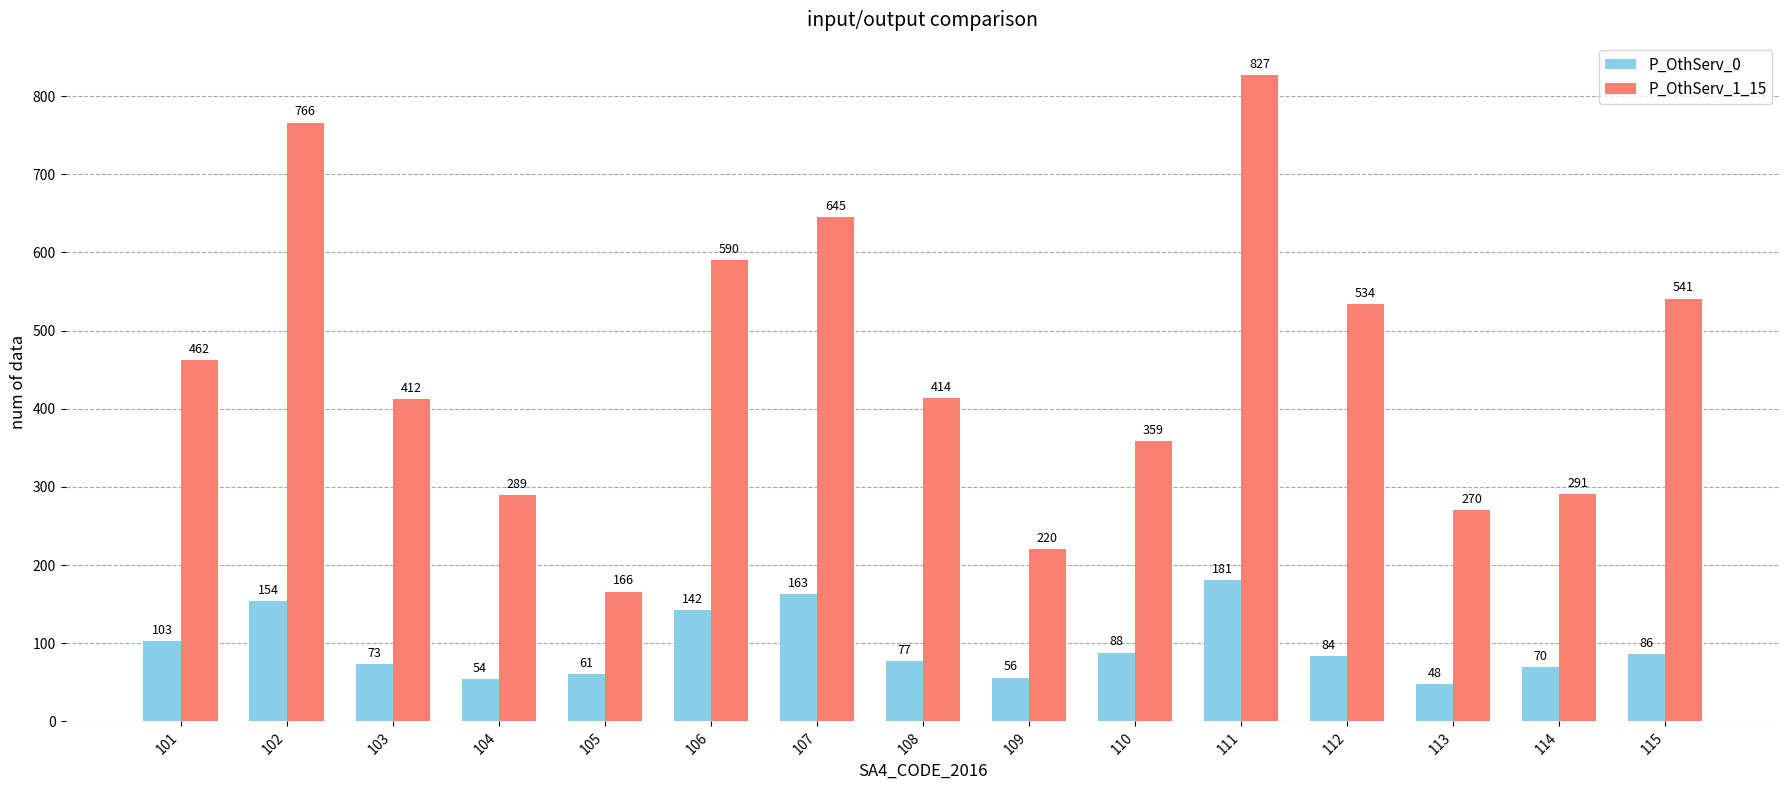

What is the minimum value for P_OthServ_1_15?

166